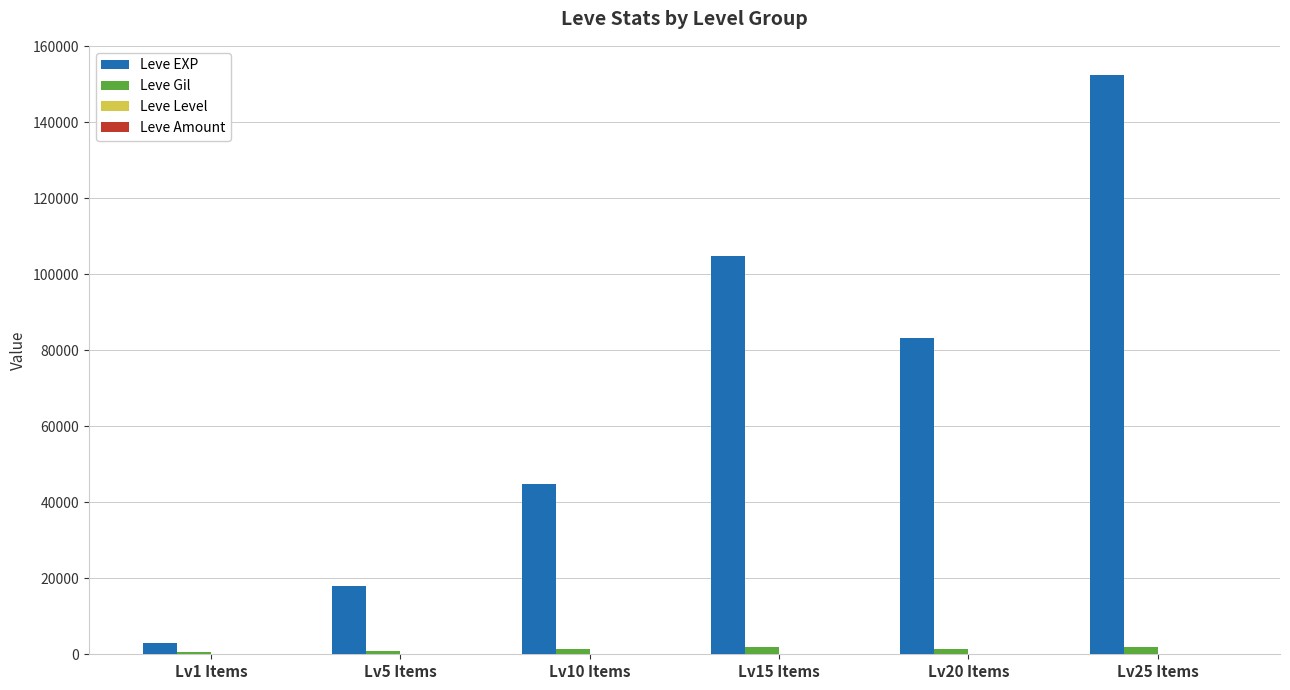

What is the spread (max minus min) of values at Lv10 Items?

44844